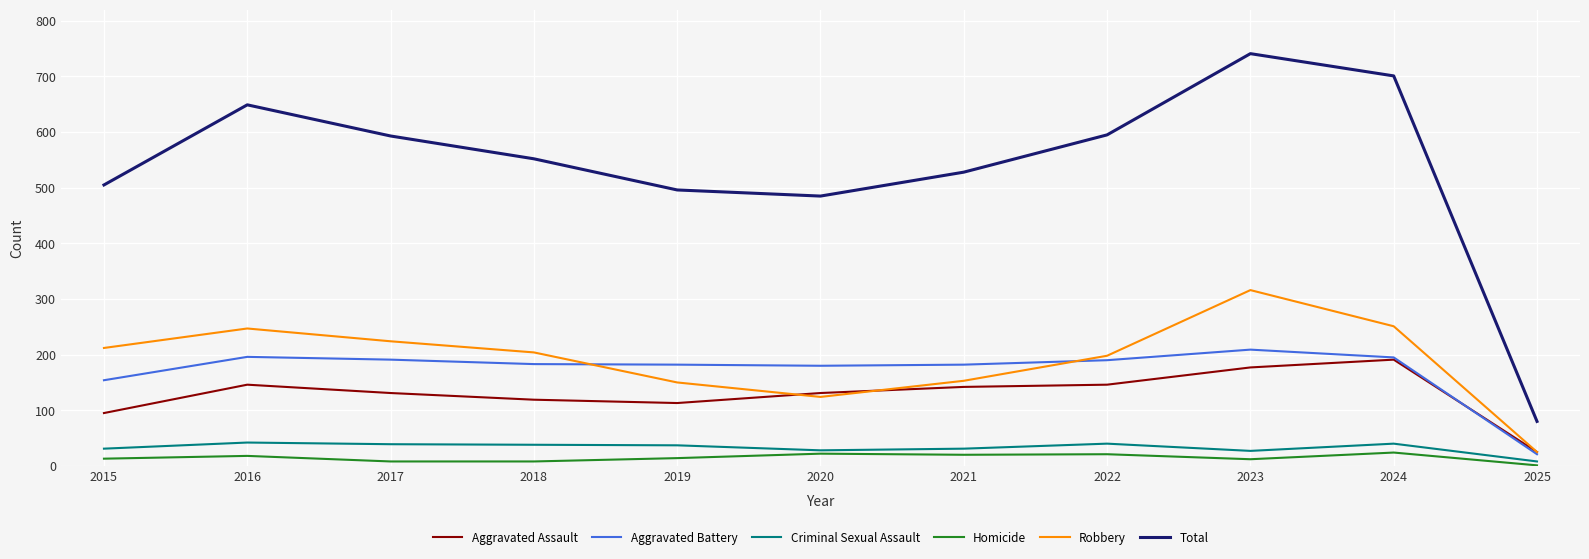

True or false: Criminal Sexual Assault and Robbery cross at least once.

False